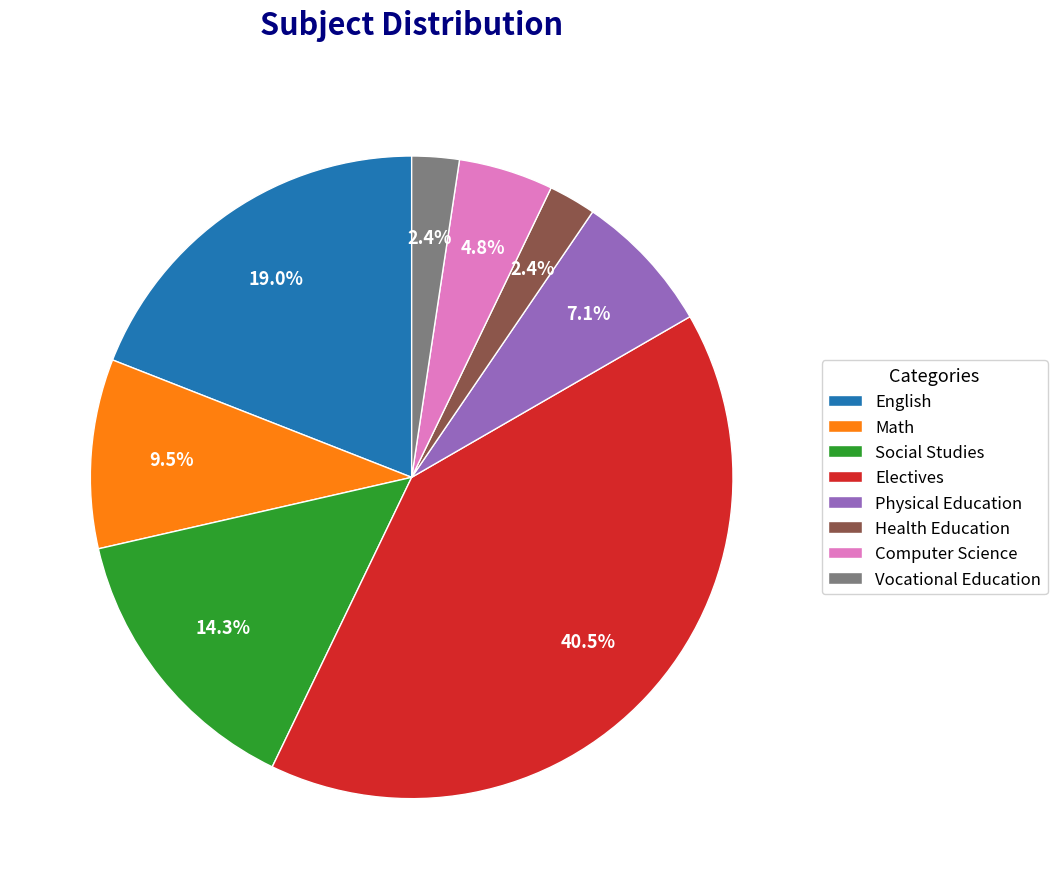

Combined, what portion of the pie is Health Education and Math?

11.9%